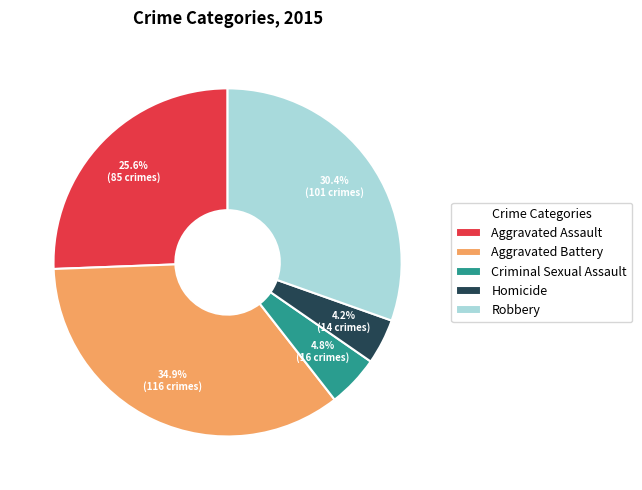

To the nearest percent, what is the difference between the Homicide and Robbery slice percentages?

26%